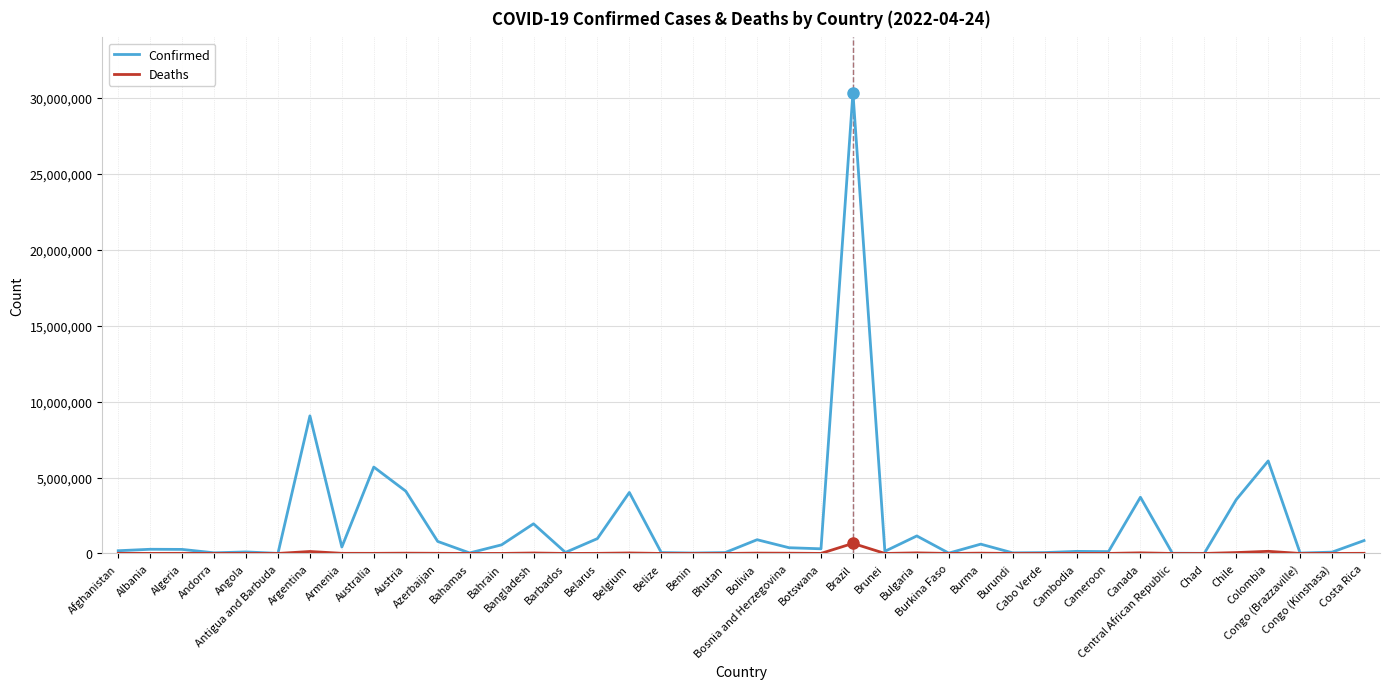

Which series has the largest range (max minus min)?

Confirmed